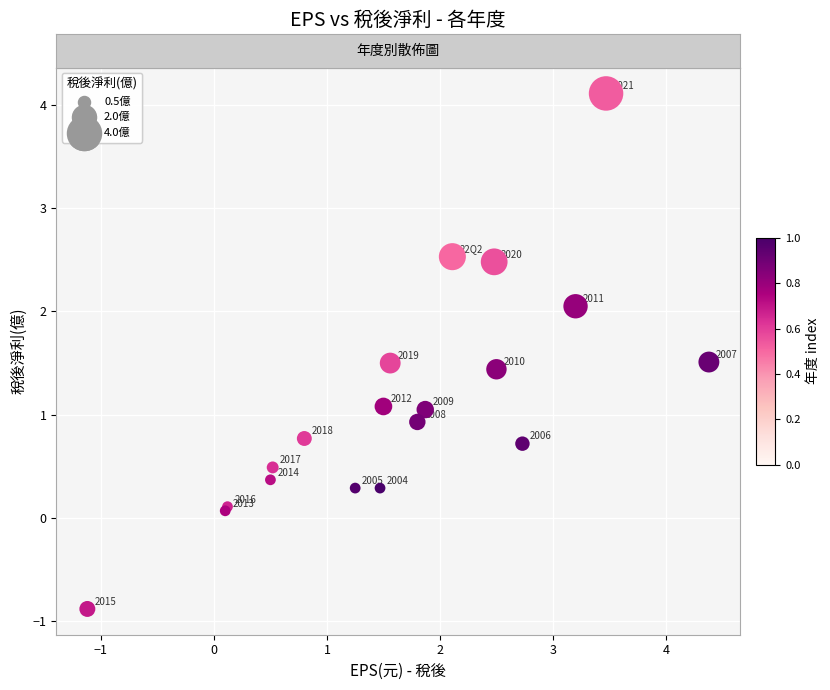

What Y value in the scatter plot is closest to 1?

1.1